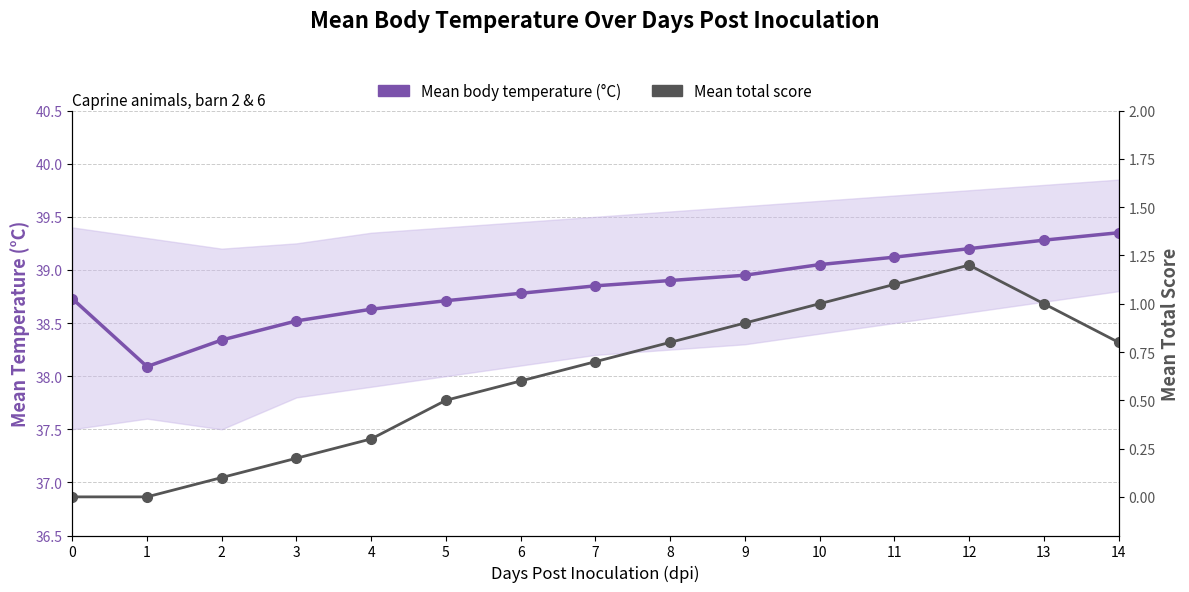

The Mean body temperature (°C) series shows 39.4 at 14. True or false?

True